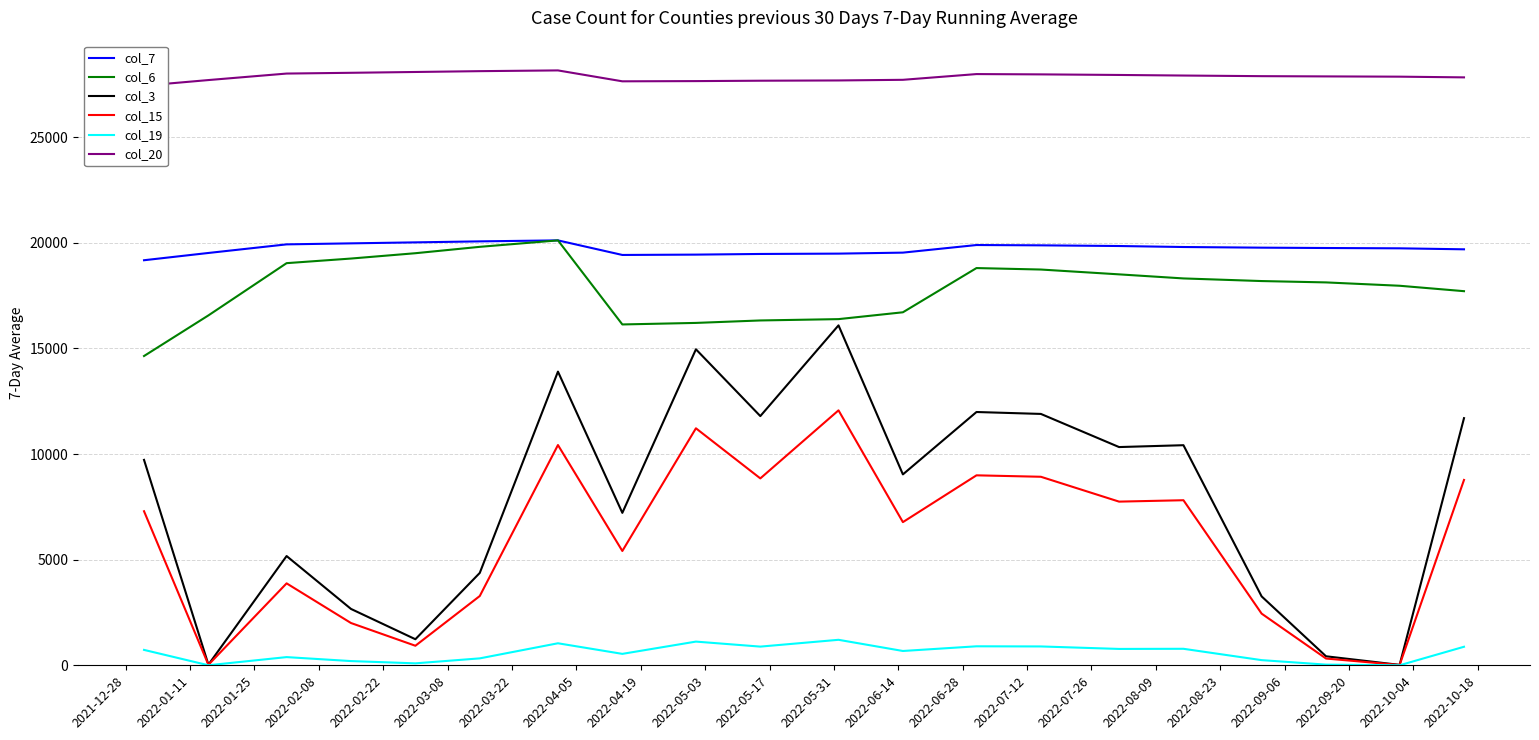

True or false: col_15 and col_6 intersect in this chart.

False